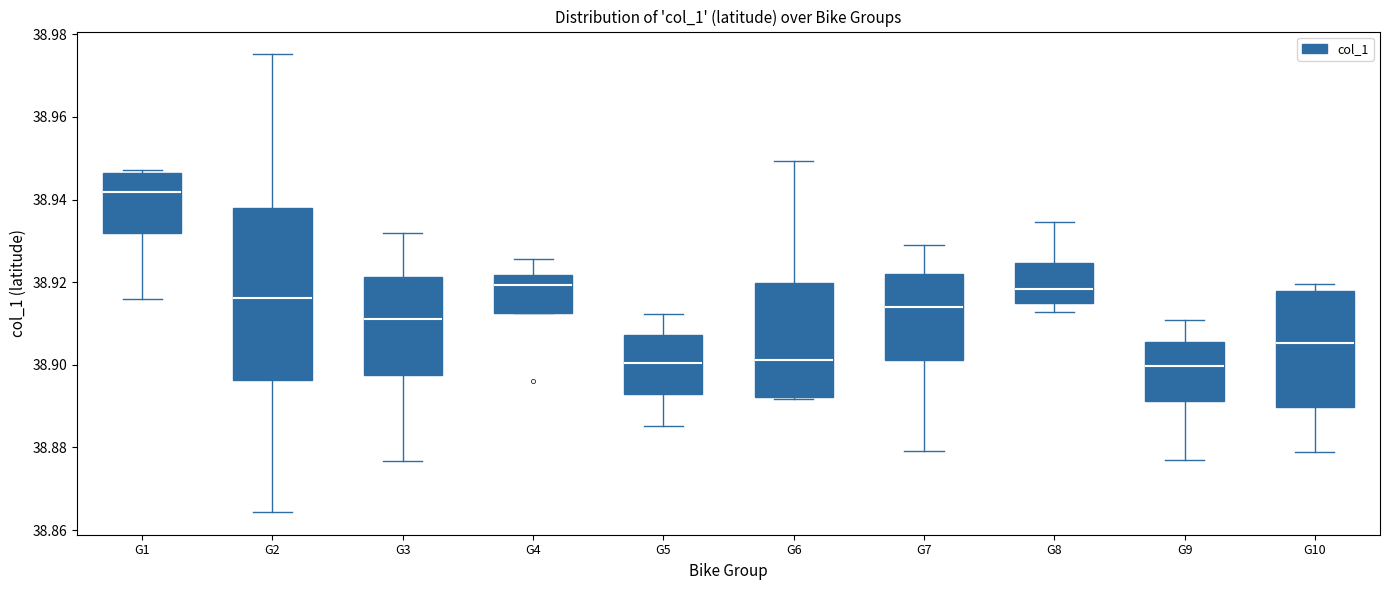

Reading left to right, transcribe this box plot: for each box, give where its median line is, the range the box spans, and where its two whiskers end, as read against the y-axis. The values are not printed on the chart, so give them approximately, as read against the axis.

G1: median 38.942, box 38.932 to 38.946, whiskers 38.916 to 38.948
G2: median 38.916, box 38.896 to 38.938, whiskers 38.864 to 38.976
G3: median 38.912, box 38.898 to 38.922, whiskers 38.876 to 38.932
G4: median 38.920, box 38.912 to 38.922, whiskers 38.912 to 38.926
G5: median 38.900, box 38.892 to 38.908, whiskers 38.886 to 38.912
G6: median 38.902, box 38.892 to 38.920, whiskers 38.892 to 38.950
G7: median 38.914, box 38.902 to 38.922, whiskers 38.880 to 38.928
G8: median 38.918, box 38.914 to 38.924, whiskers 38.912 to 38.934
G9: median 38.900, box 38.892 to 38.906, whiskers 38.878 to 38.910
G10: median 38.906, box 38.890 to 38.918, whiskers 38.878 to 38.920